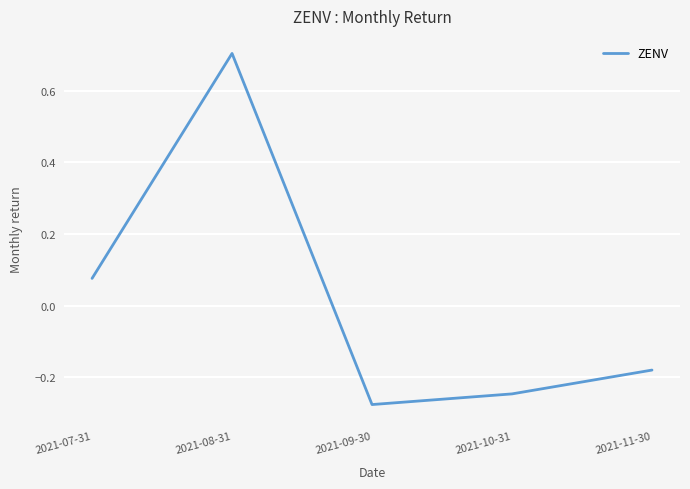

What is the difference between the maximum and minimum values?

1.0